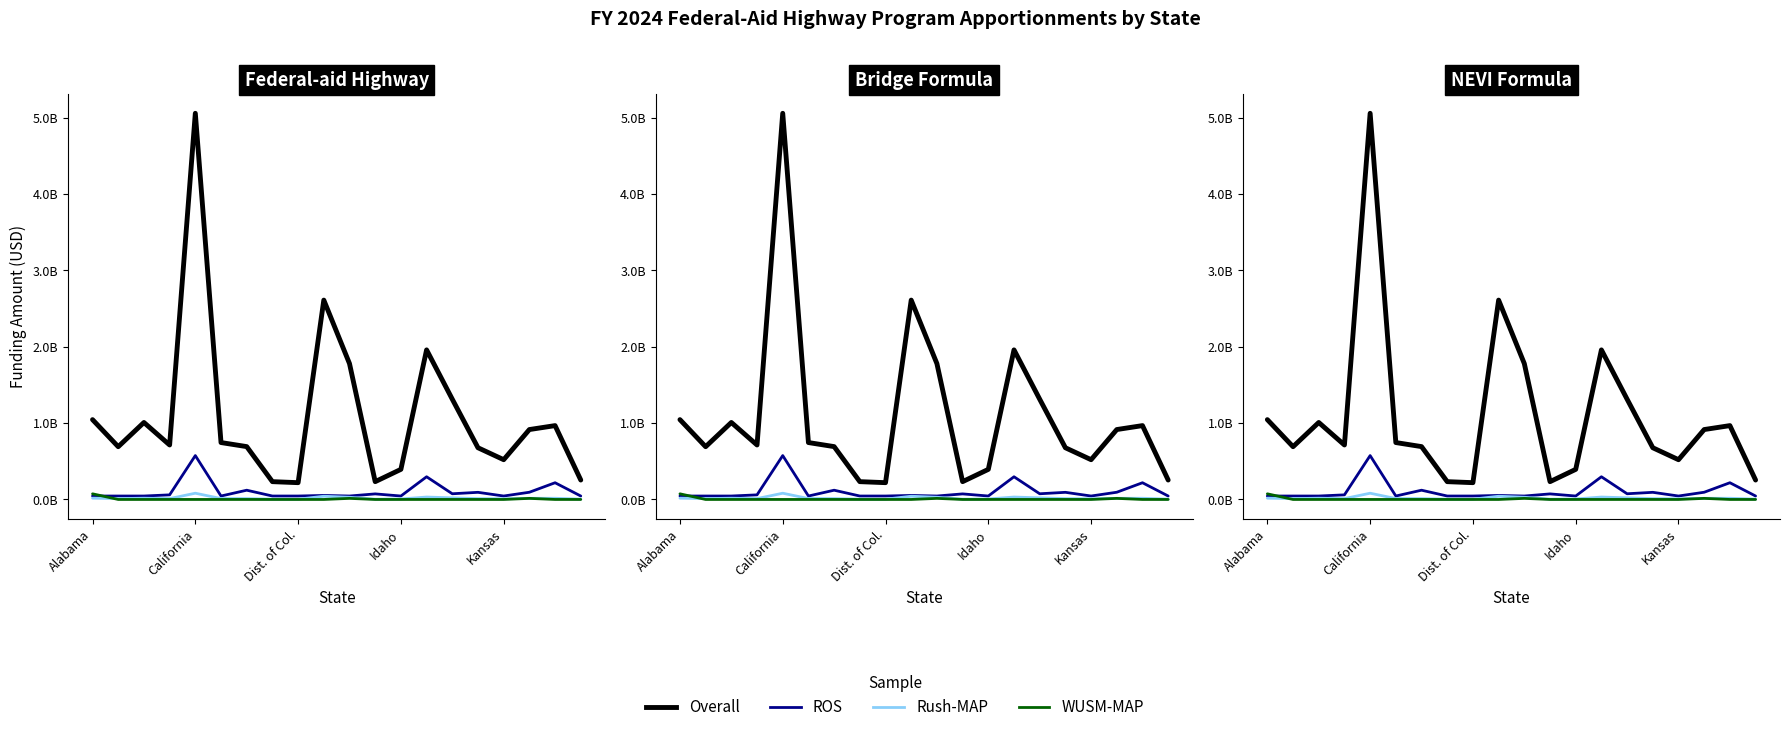

In ROS, how many points are lower than both neighbors (excluding endpoints)?

5